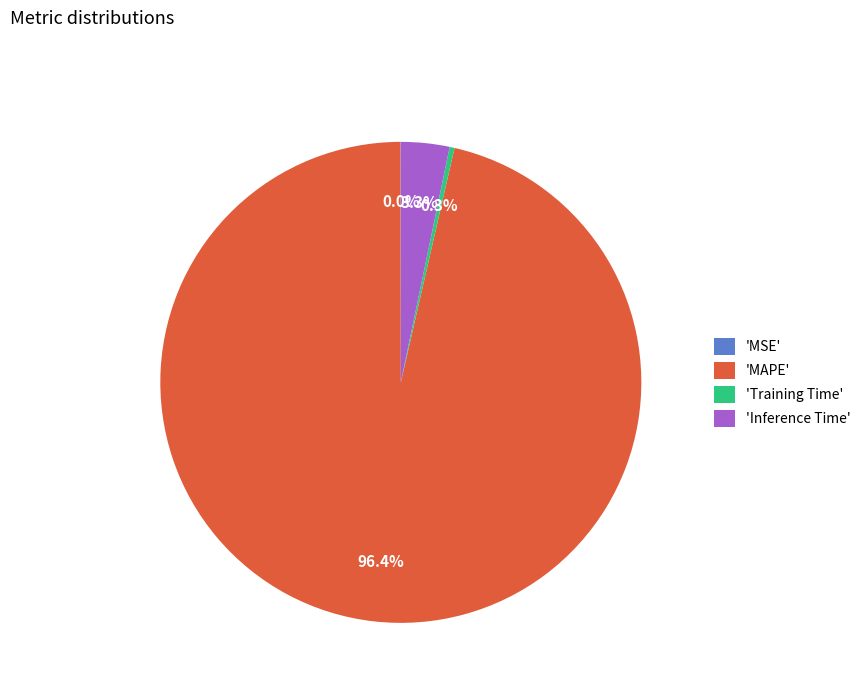

How much of the chart is everything except 'Training Time'?

99.7%